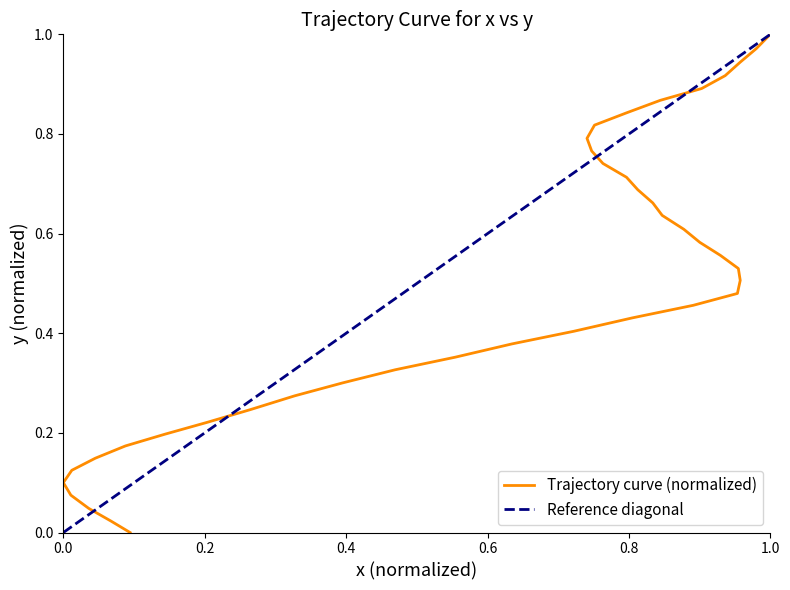

The value at 17 is 0.6. True or false?

True